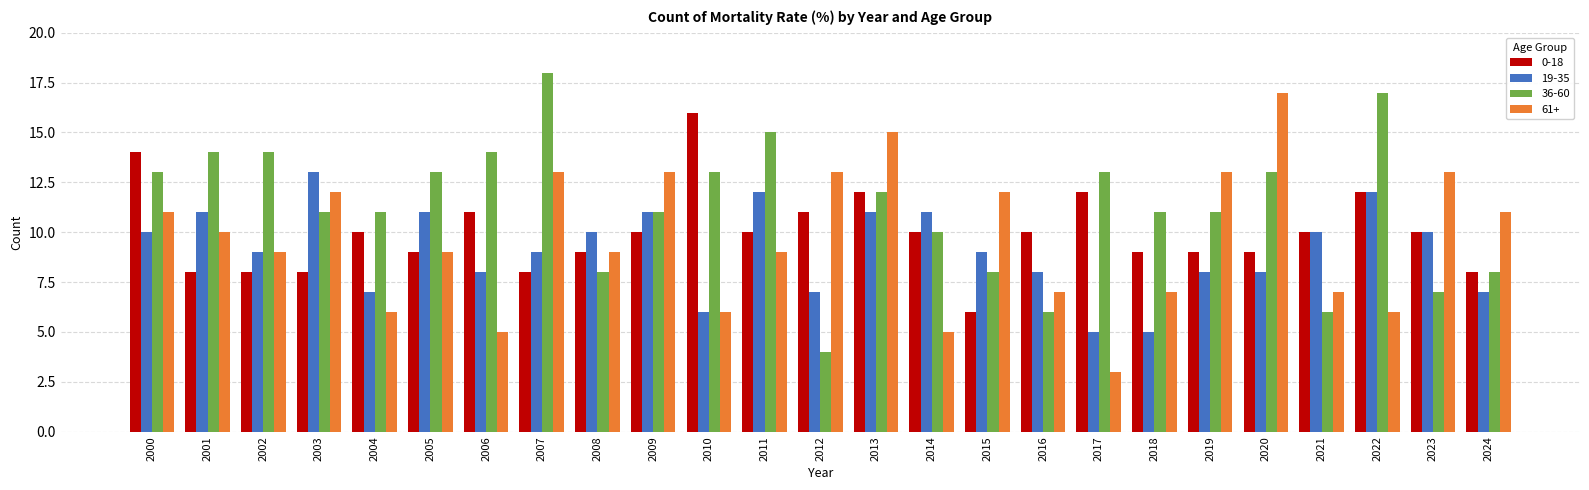

What is the difference between the highest and lowest values at 2002?

6